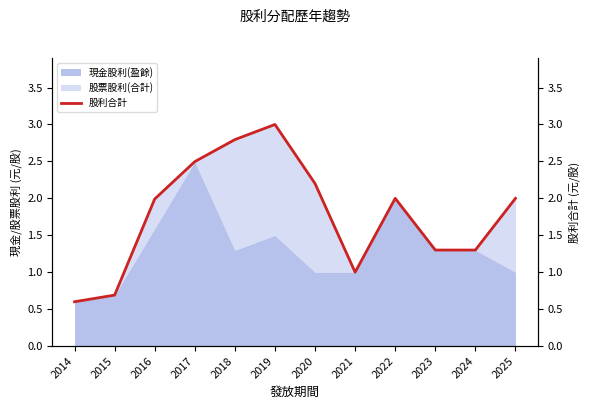

How many lines are shown in the chart?

1